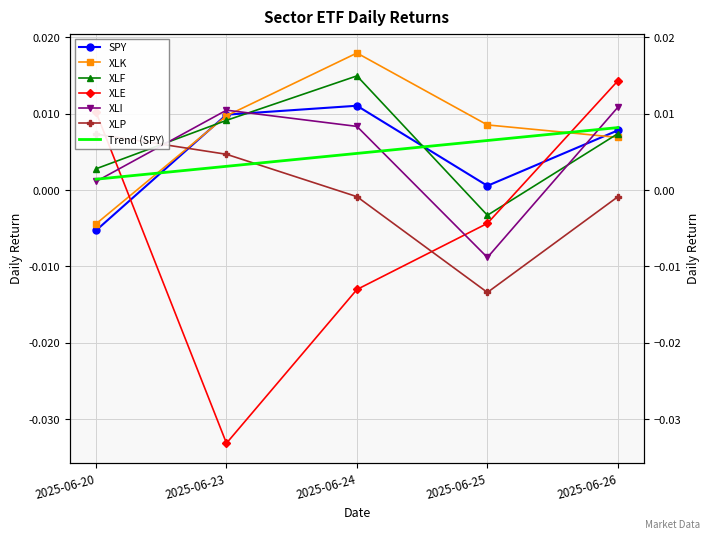

At which category does XLF reach its first local peak?

2025-06-24